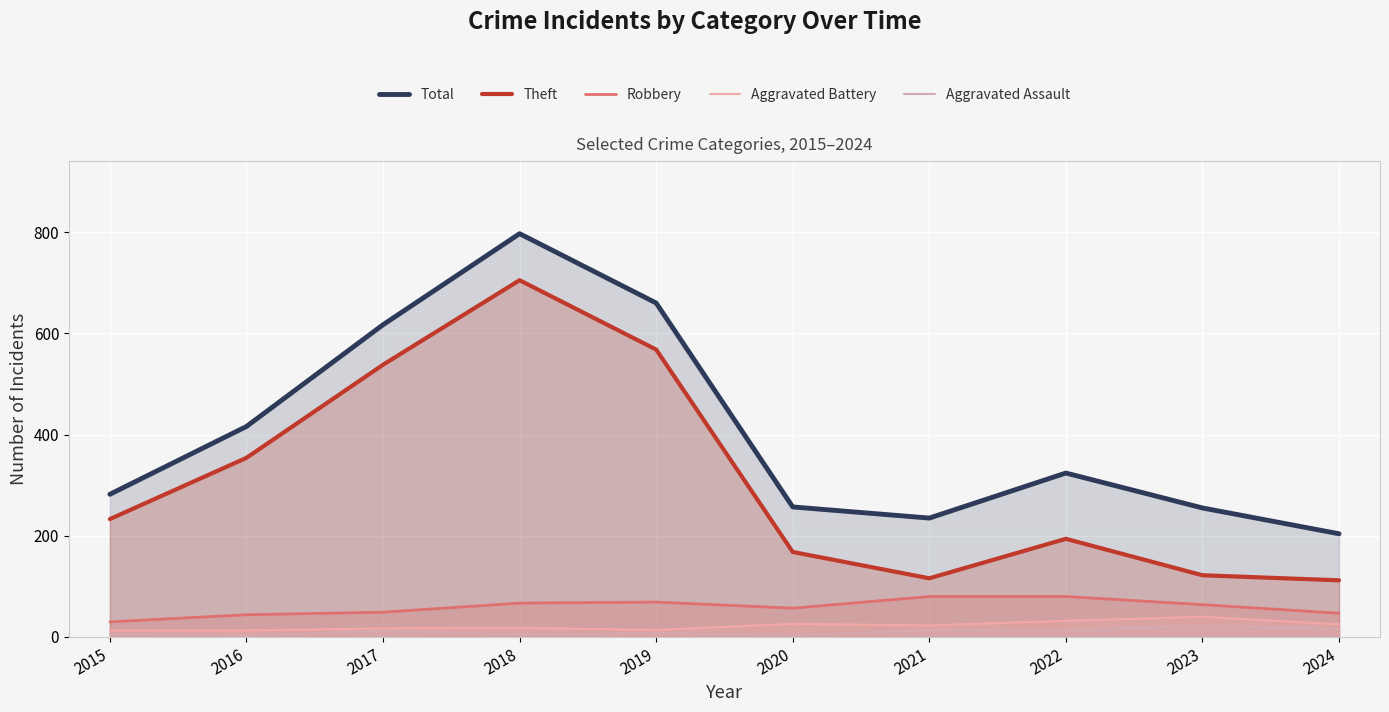

At 2020, list the series in order from smallest to largest.

Aggravated Assault, Aggravated Battery, Robbery, Theft, Total